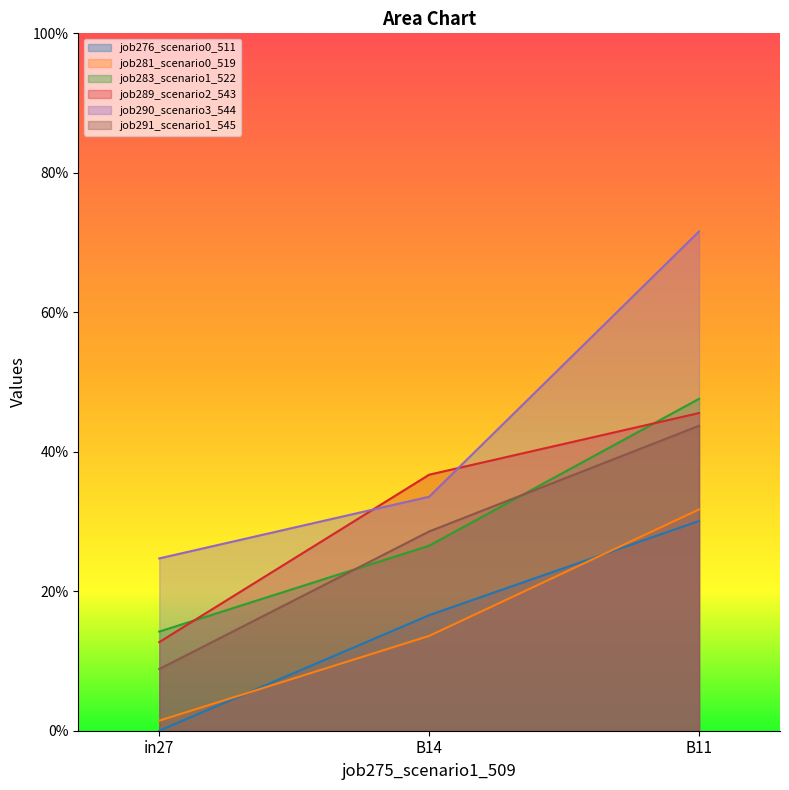

The job281_scenario0_519 series shows 0.2 at B14. True or false?

False